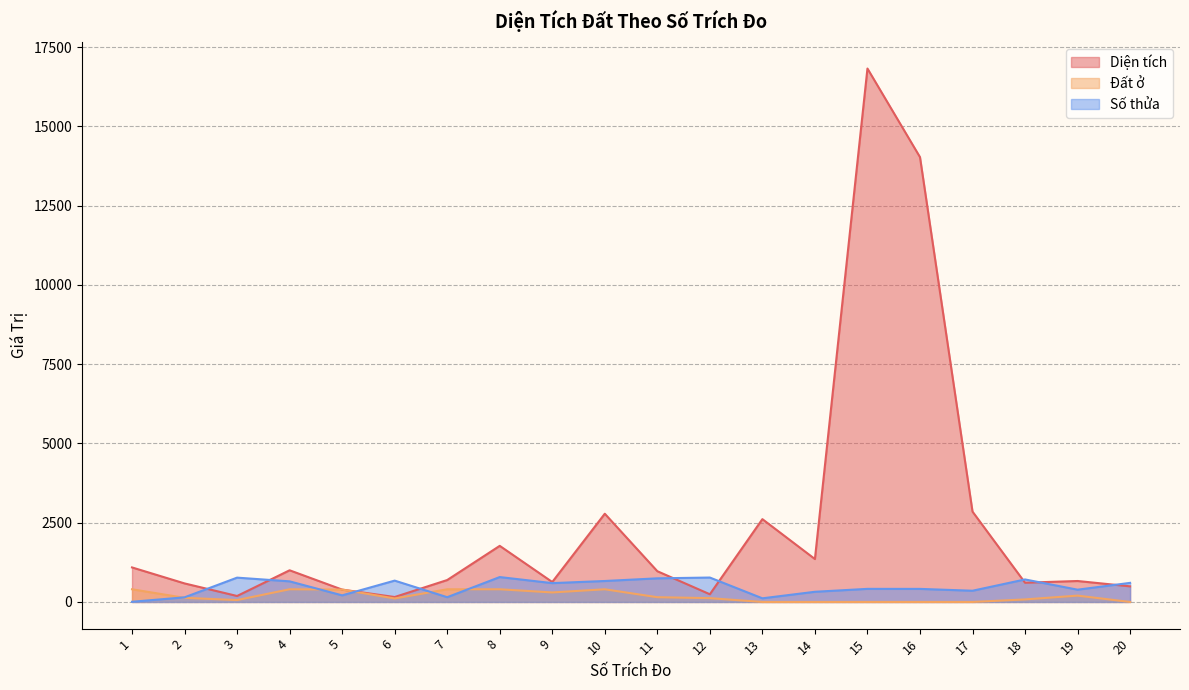

What is the value of the Diện tích point at the 3rd from the left?

188.2